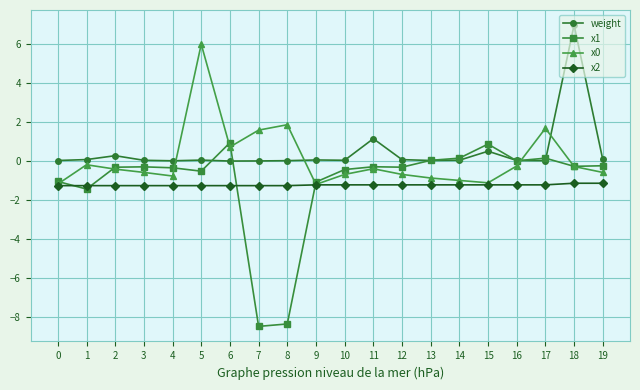

What is the value of the x2 point at the 20th from the left?

-1.1